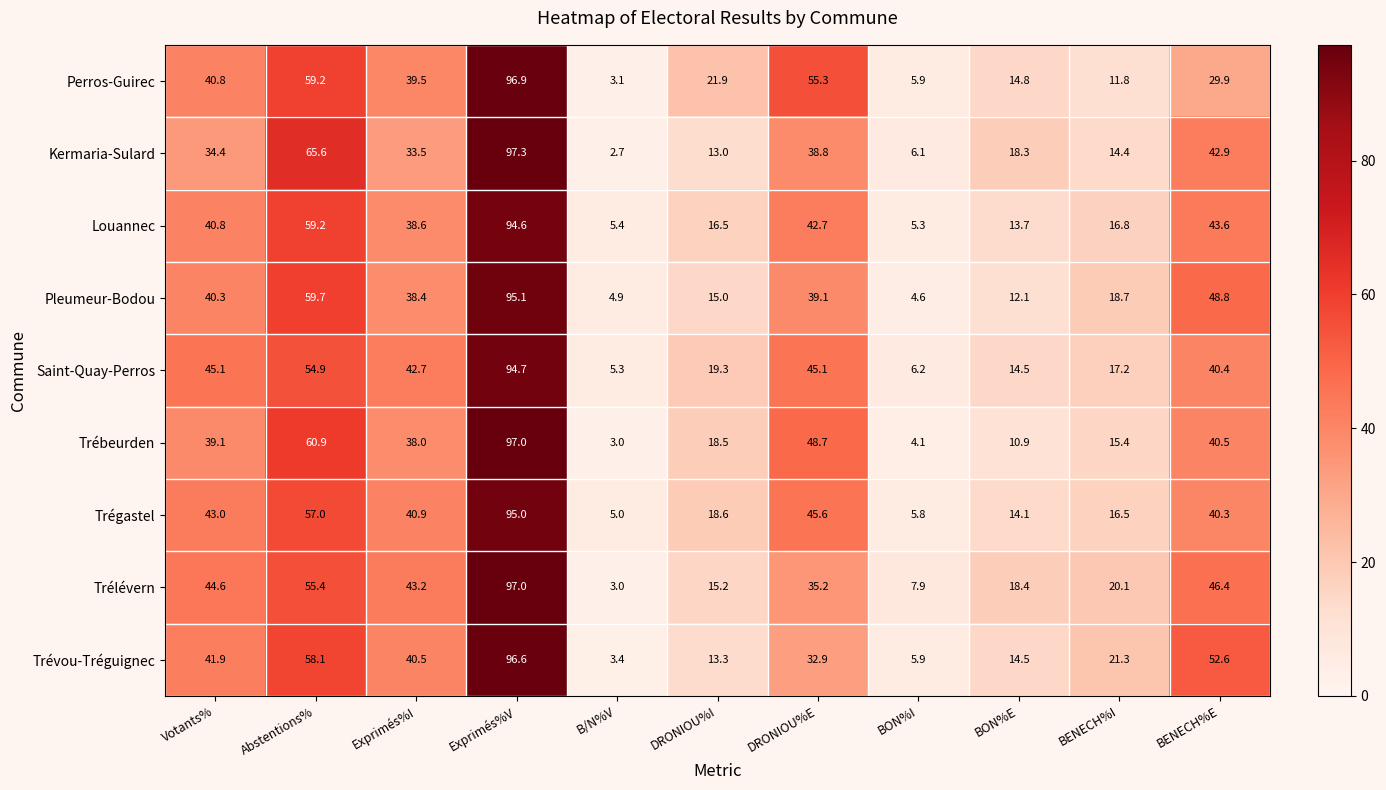

Which series has the largest total across all categories?

Trélévern